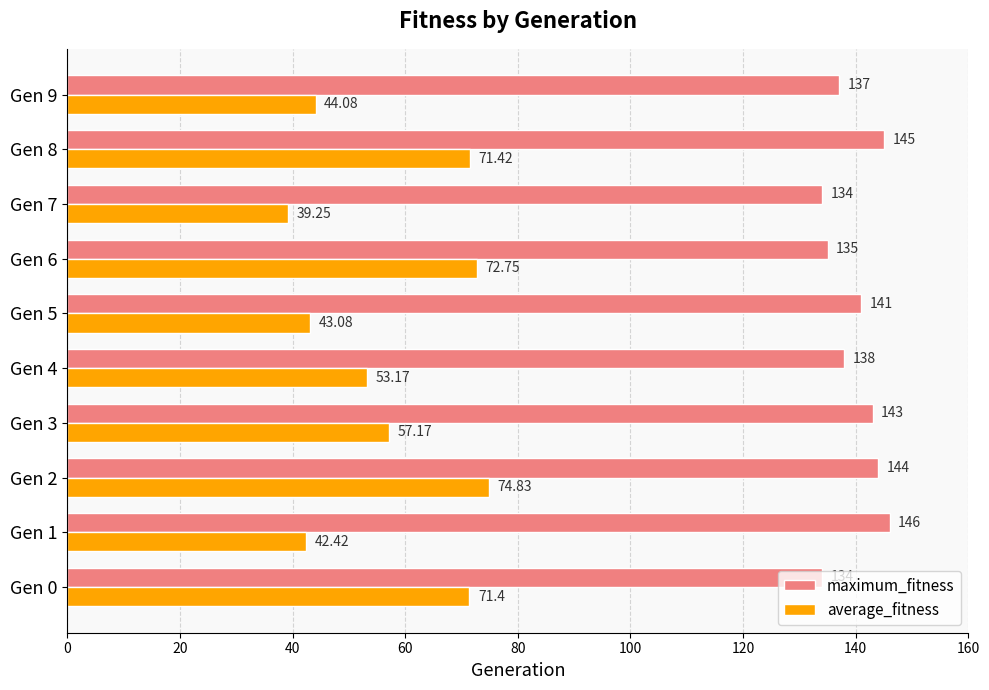

Is the value of average_fitness at Gen 8 greater than the value of maximum_fitness at Gen 7?

No